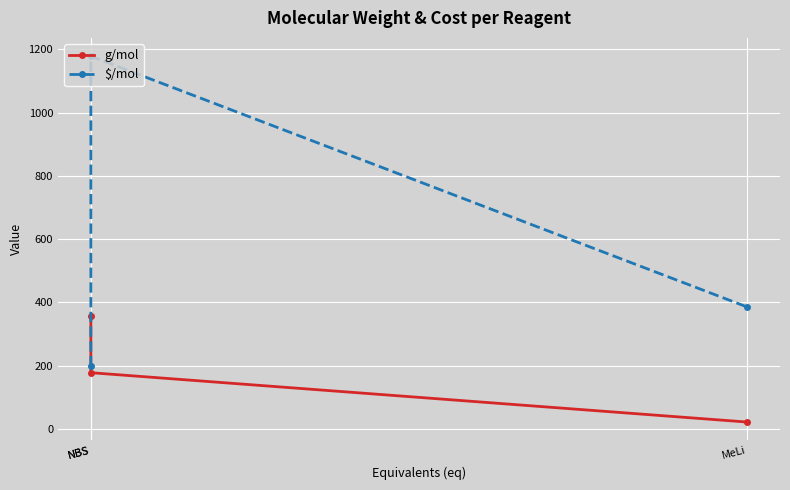

What is the difference between the $/mol values at MeLi and NBS?

187.3